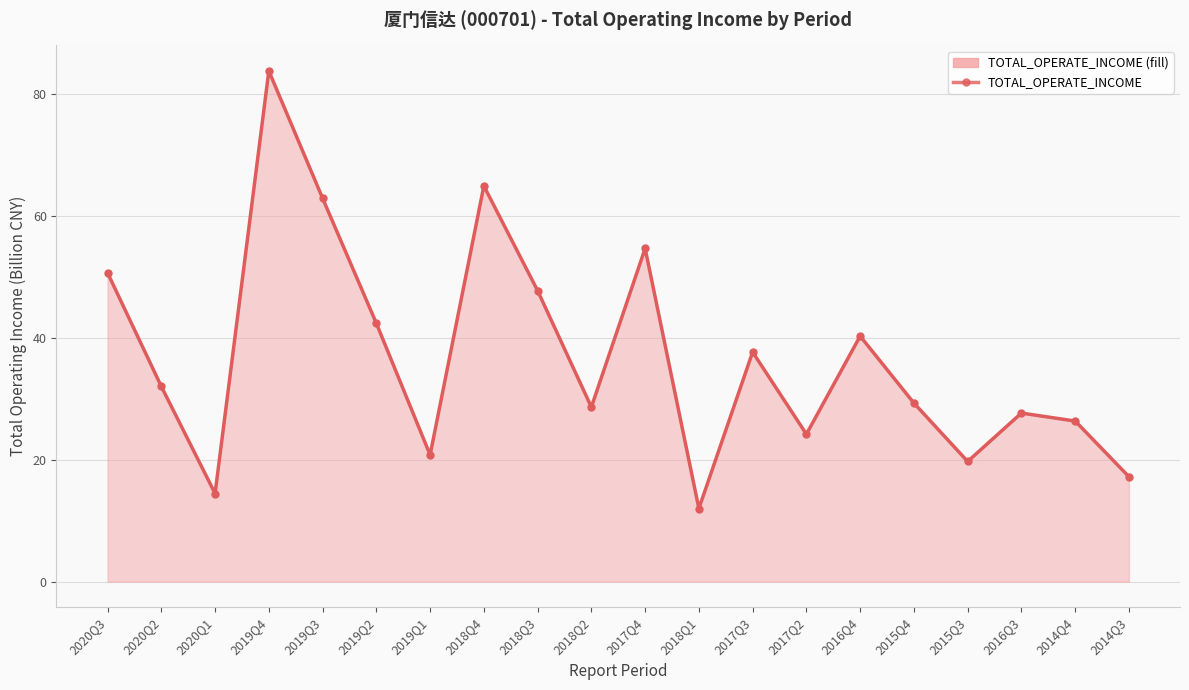

Reading right to left, list all the values displayed in this chart.

17.2	26.4	27.7	19.7	29.3	40.3	24.2	37.7	12.0	54.7	28.6	47.8	64.9	20.8	42.4	62.9	83.8	14.5	32.0	50.7